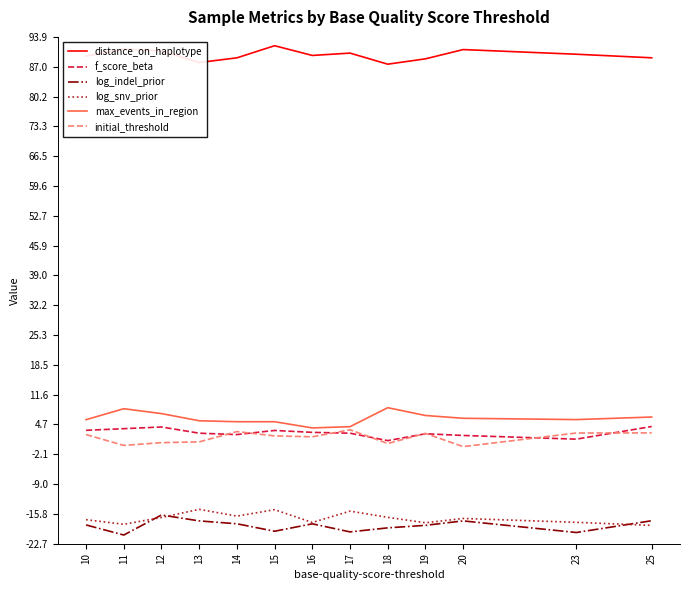

The max_events_in_region series shows 9.2 at 14. True or false?

False